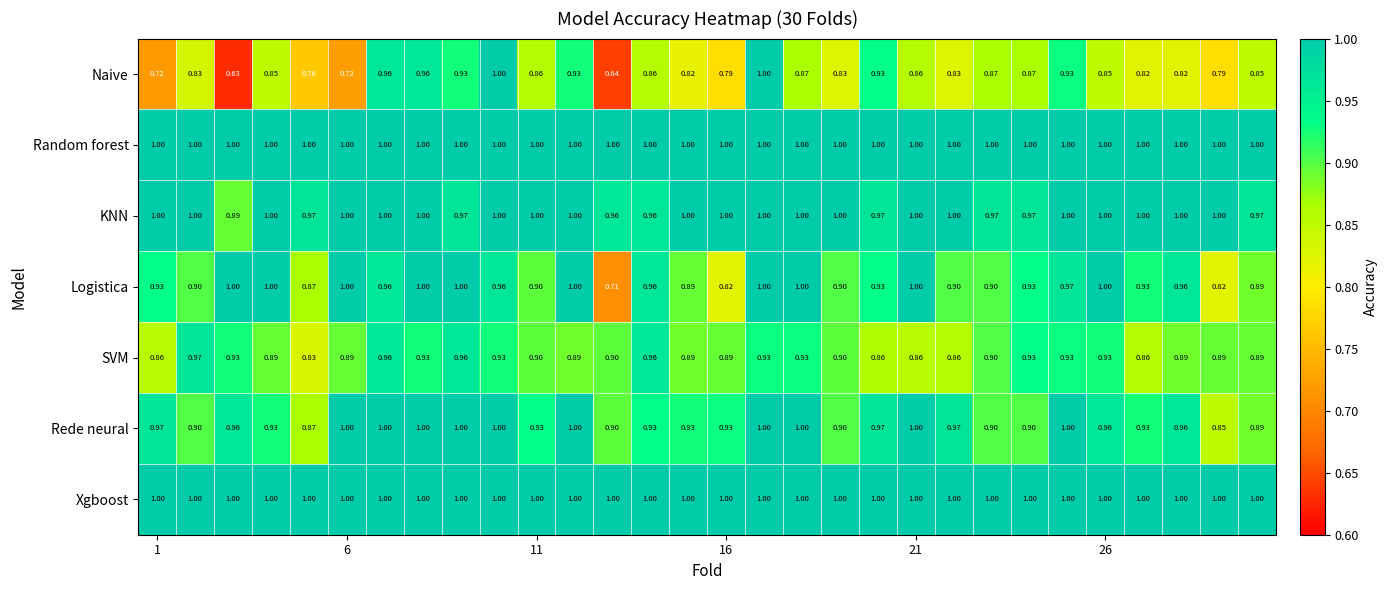

Which series has the largest range (max minus min)?

Naive